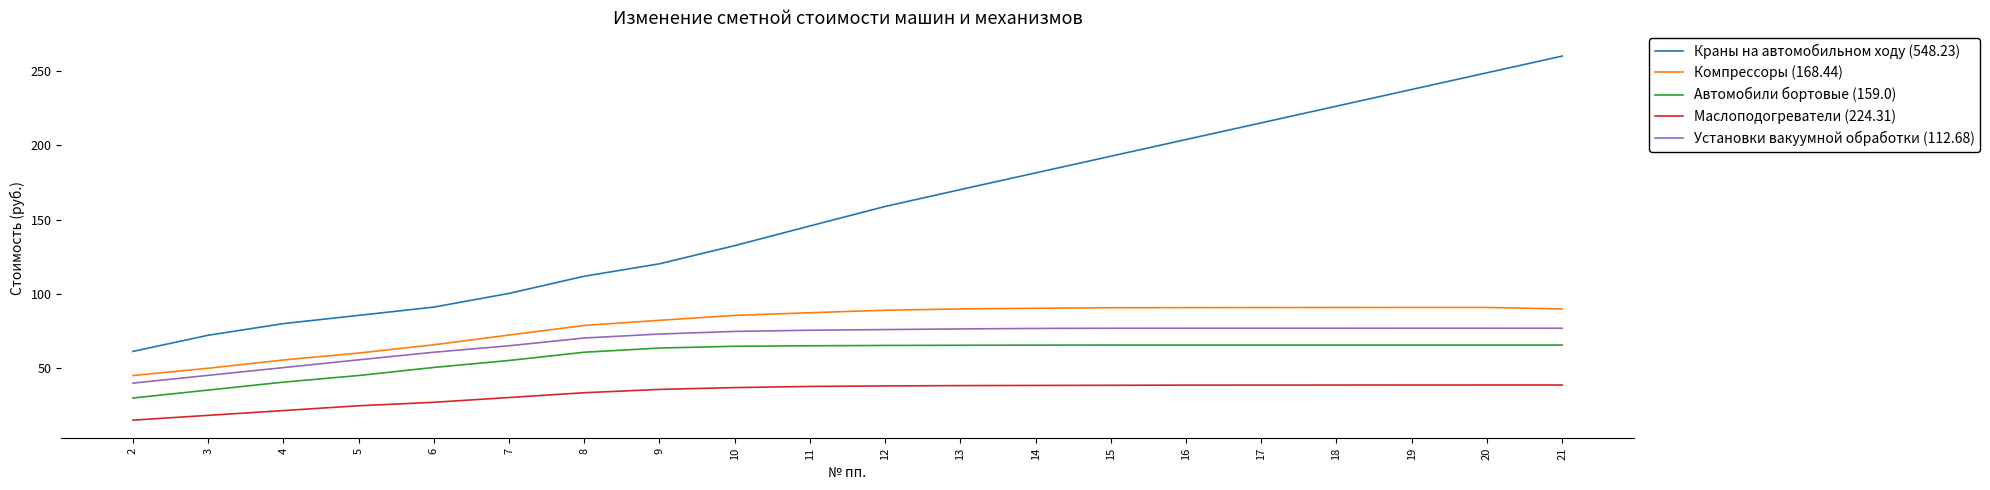

True or false: Автомобили бортовые (159.0) has a value of 65.7 at 21.

True